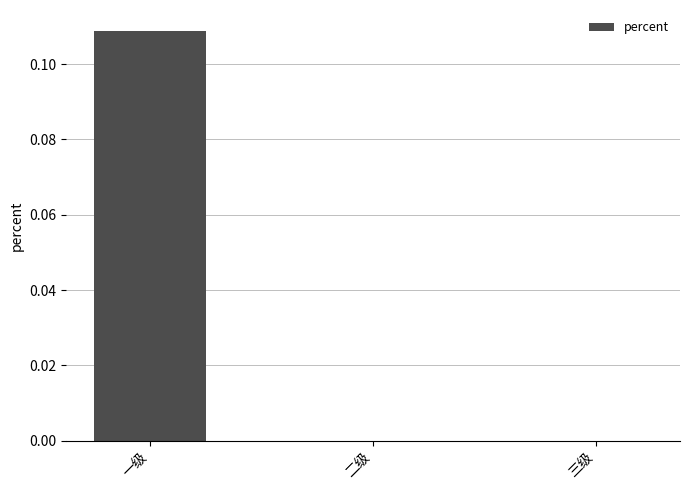

The chart shows a value of 0.1 at 二级. True or false?

False